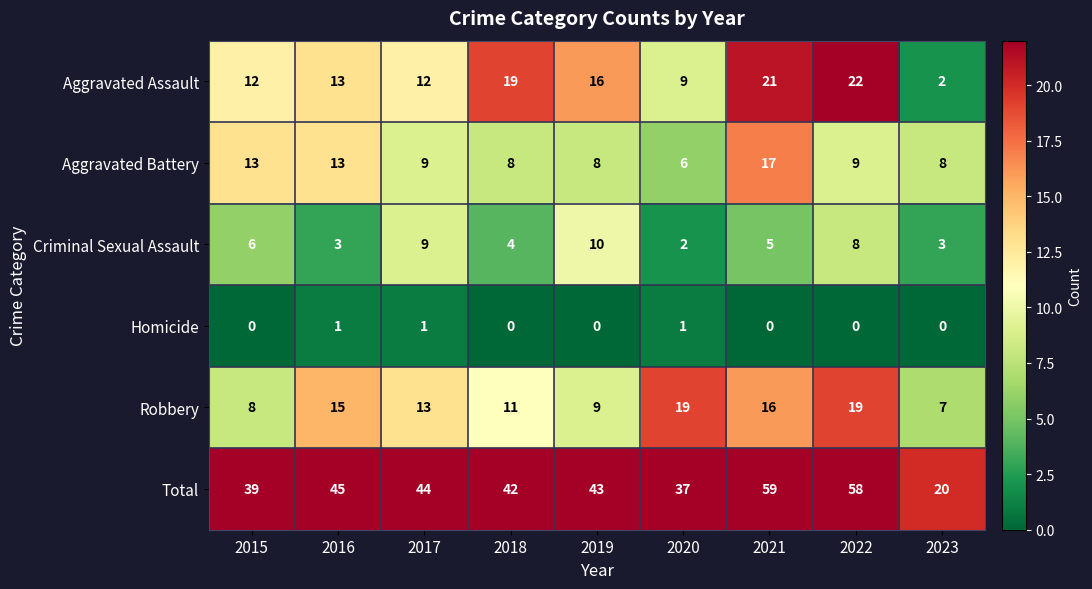

What is the greatest value displayed?

59